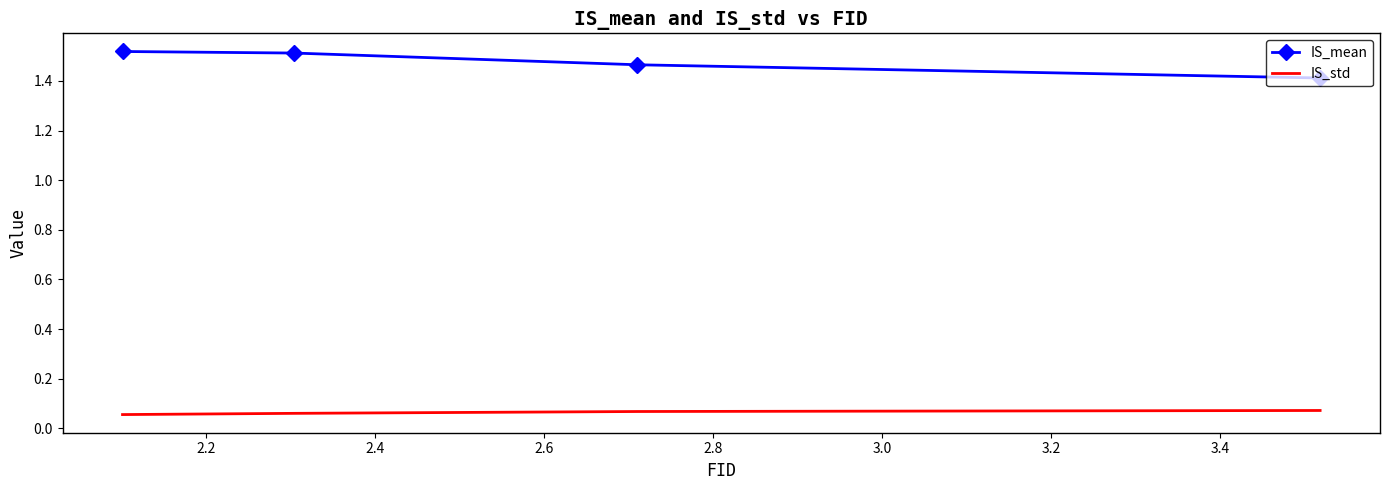

The value of IS_mean at 2.4 is 1.5. True or false?

True